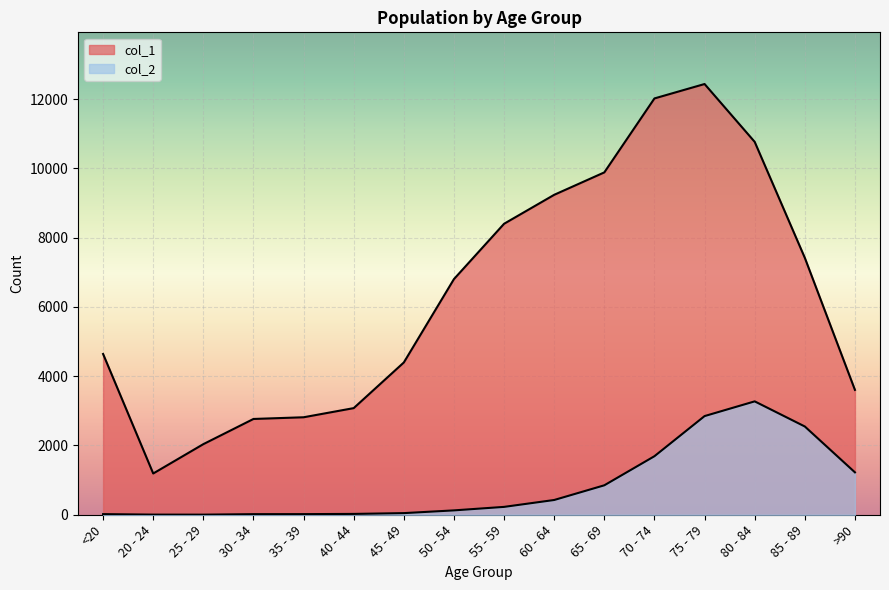

Which has a higher value, <20 or 60 - 64?

60 - 64